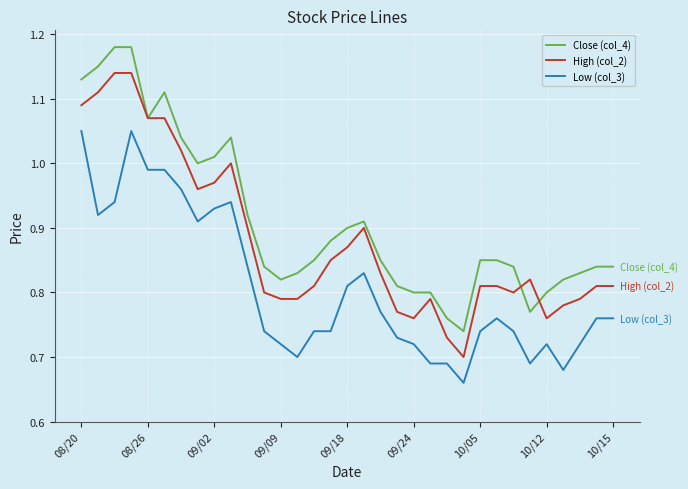

At how many categories does at least one series exceed 0?

33